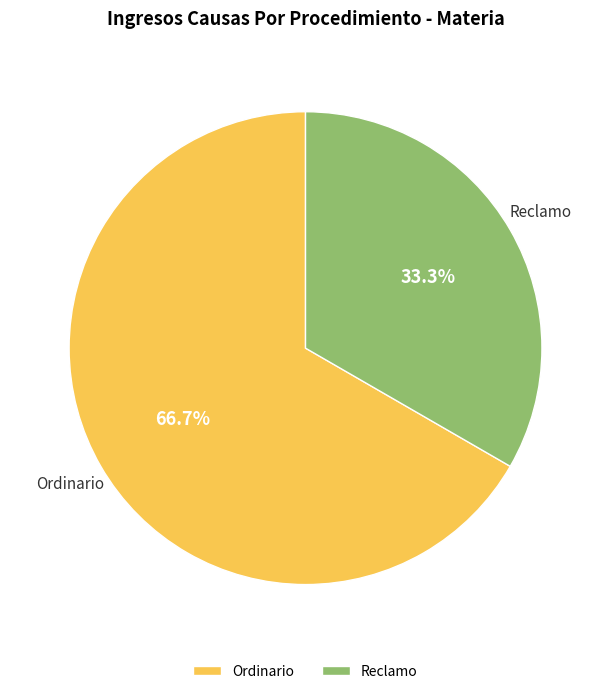

How many segments does this pie chart have?

2